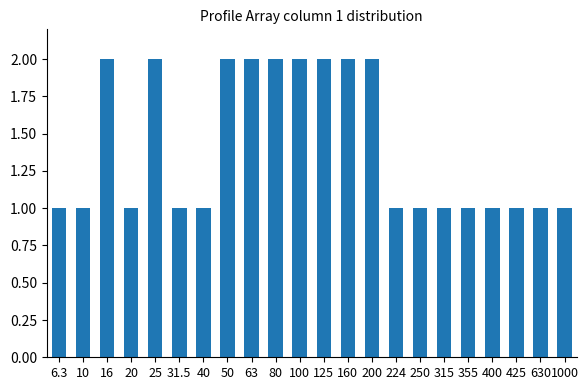

The value at 40 is 0. True or false?

False